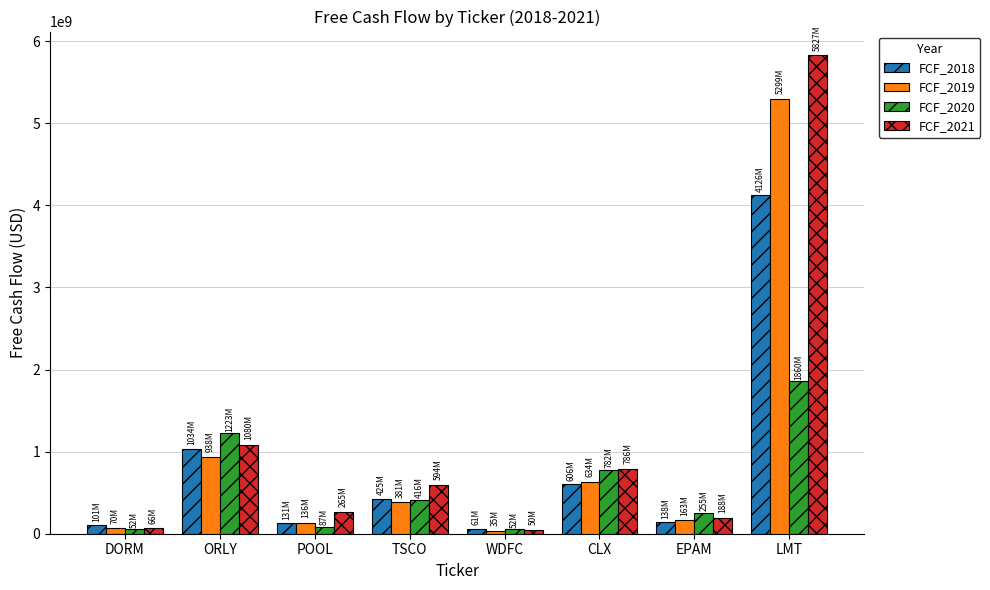

What is the total value across all series at CLX?

2808000000